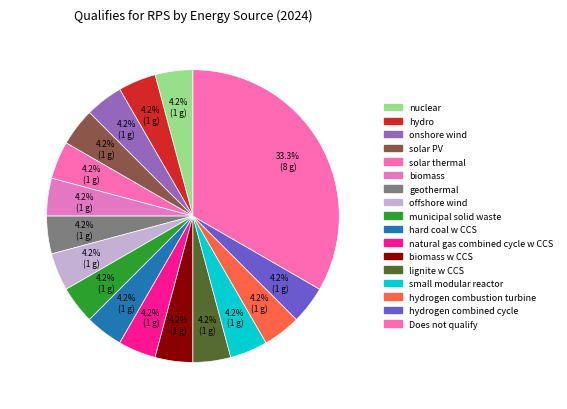

Which category has the biggest portion of the pie?

Does not qualify